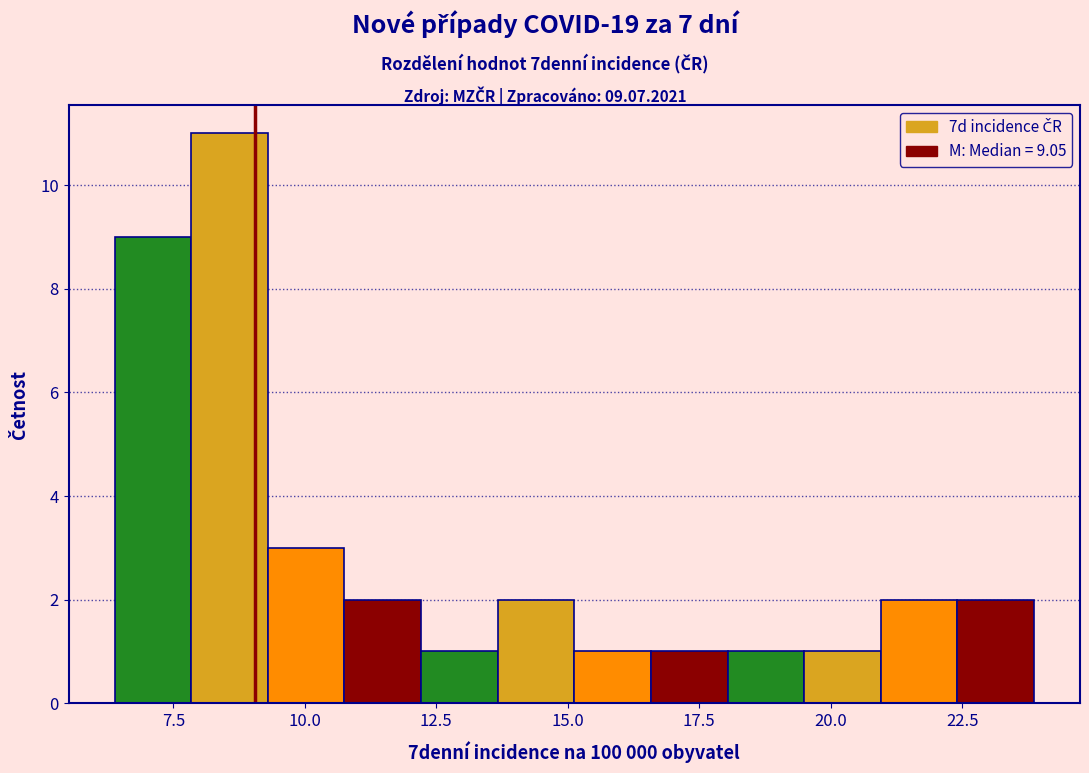

Read against the x-axis, roughly where is the centre of the tallest bar?

8.5